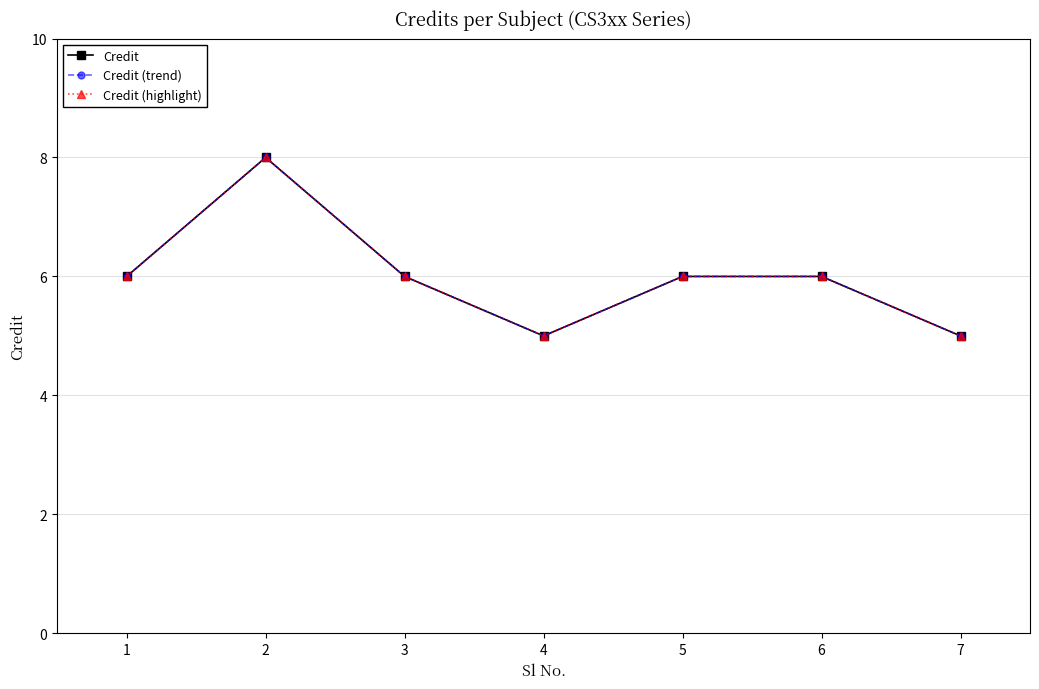

Is this an area chart (filled region under the line)?

No